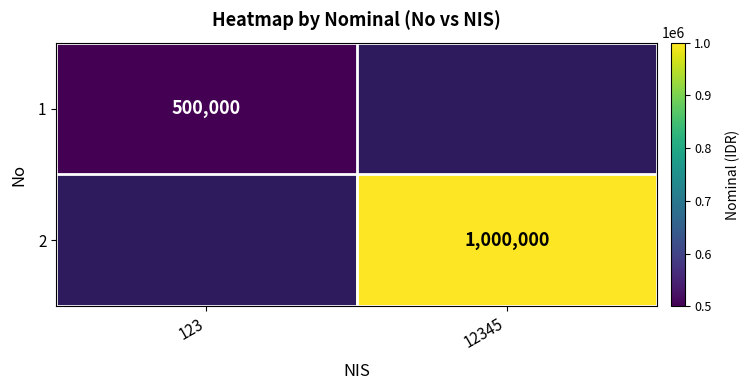

What is the maximum value shown in the chart?

1000000.0